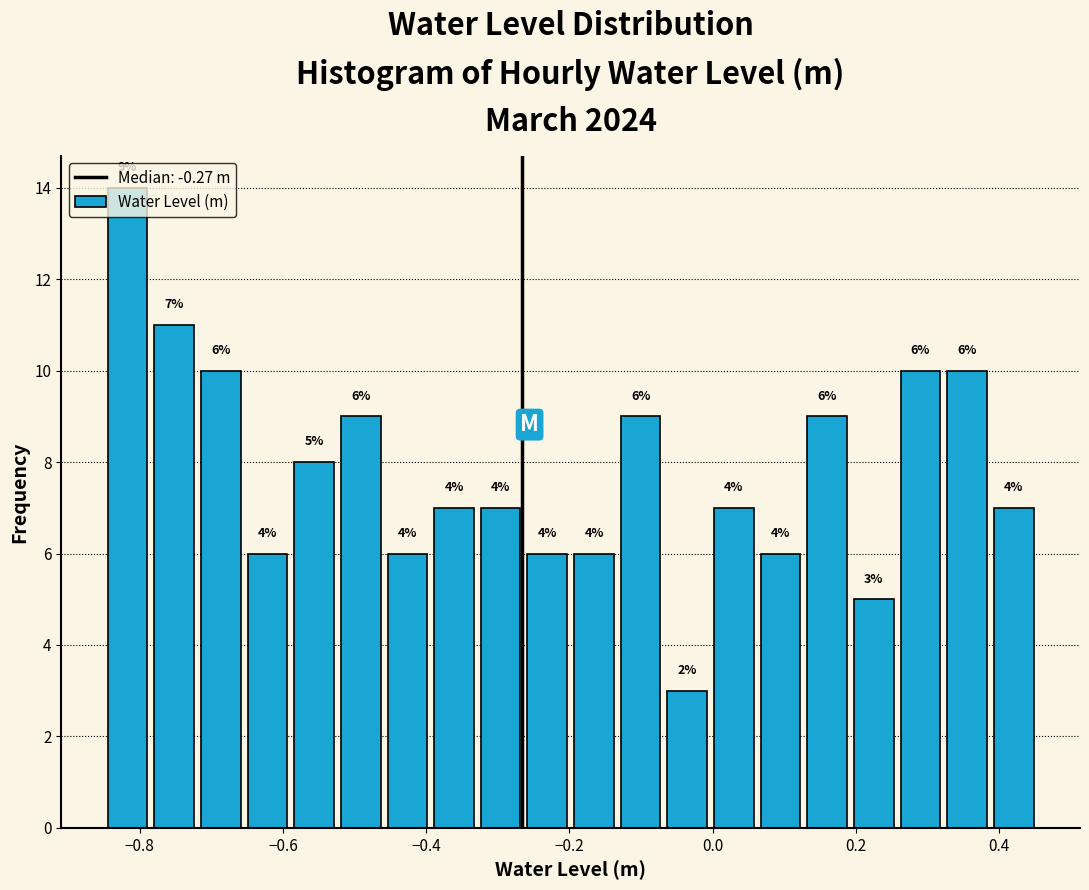

Read against the x-axis, roughly where is the centre of the tallest bar?

-0.82